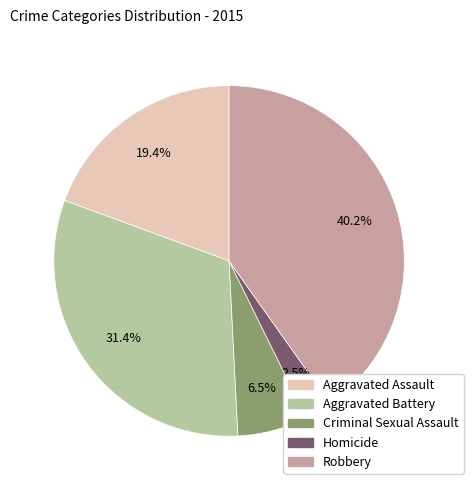

What is the total percentage of Homicide and Aggravated Assault?

21.9%